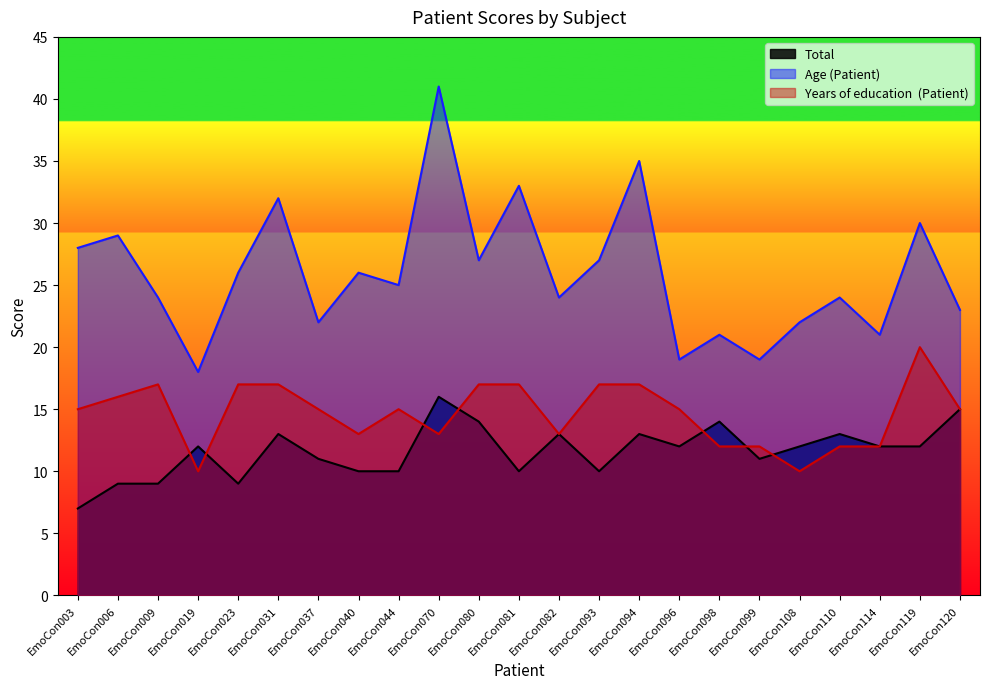

Is it true that Age (Patient) equals 9 at EmoCon003?

False